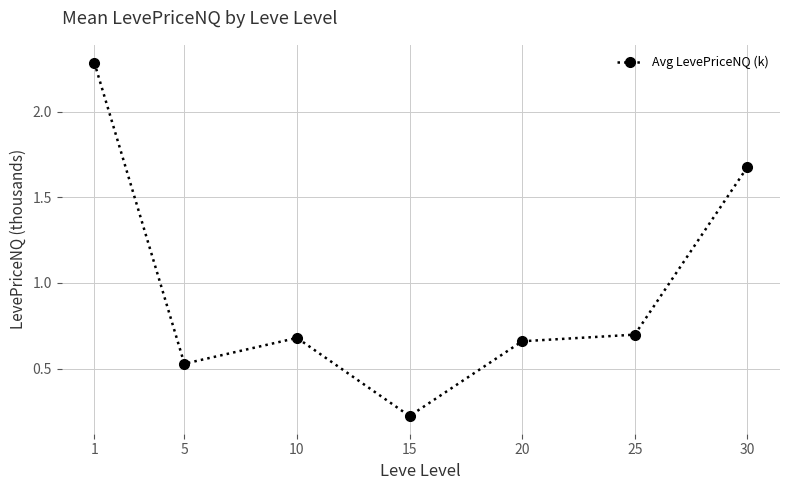

What is the sum of all values?

6.8